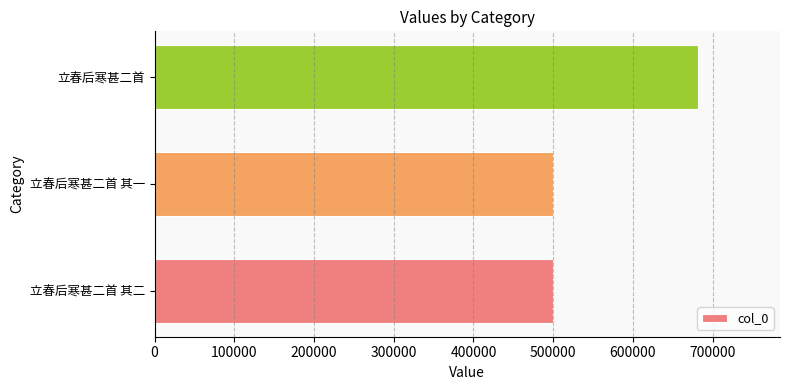

Which label corresponds to the largest value in the chart?

立春后寒甚二首